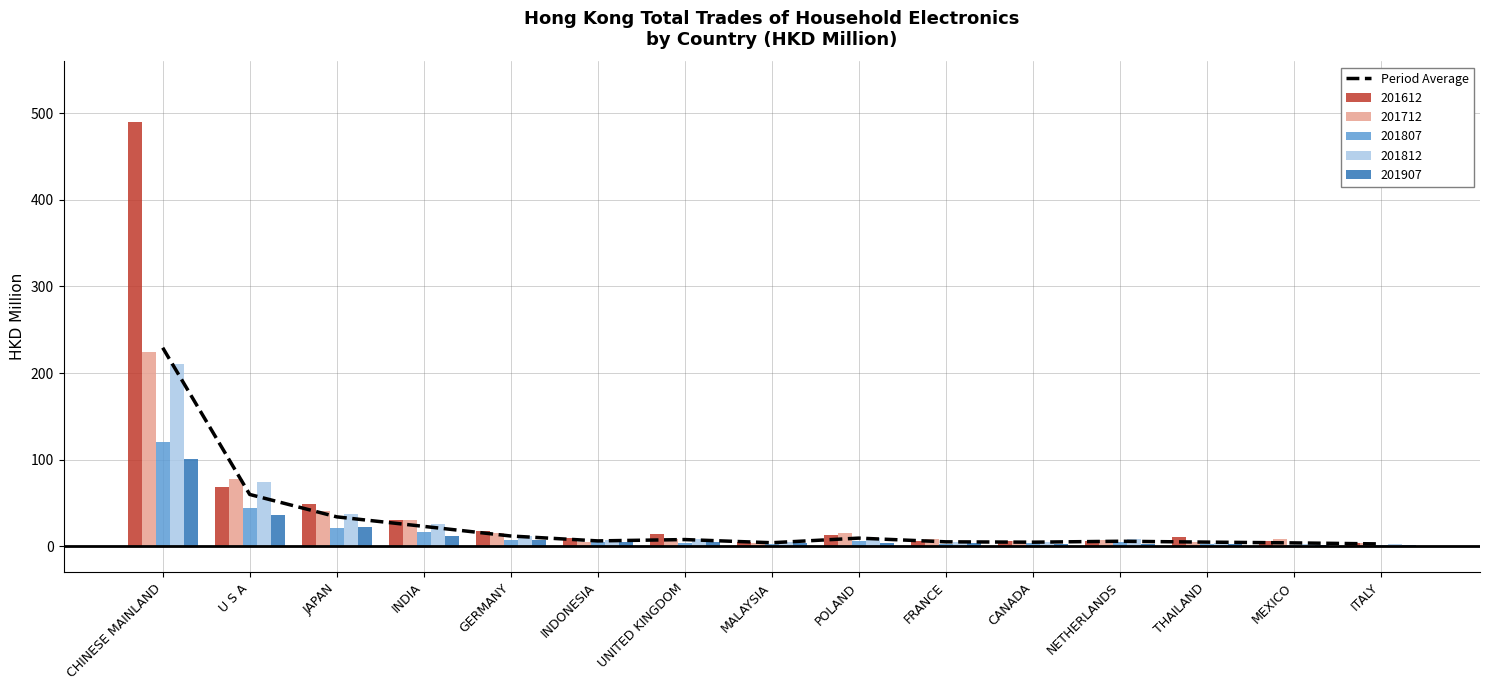

What is the smallest value displayed?

2.5